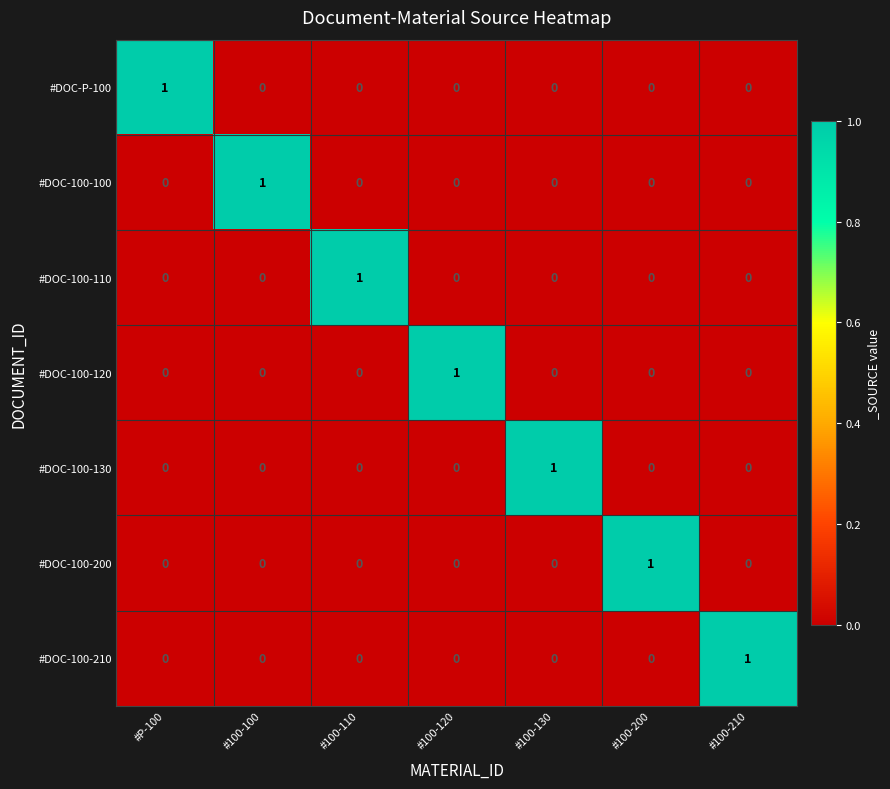

The value of #DOC-100-100 at #100-120 is -1. True or false?

False